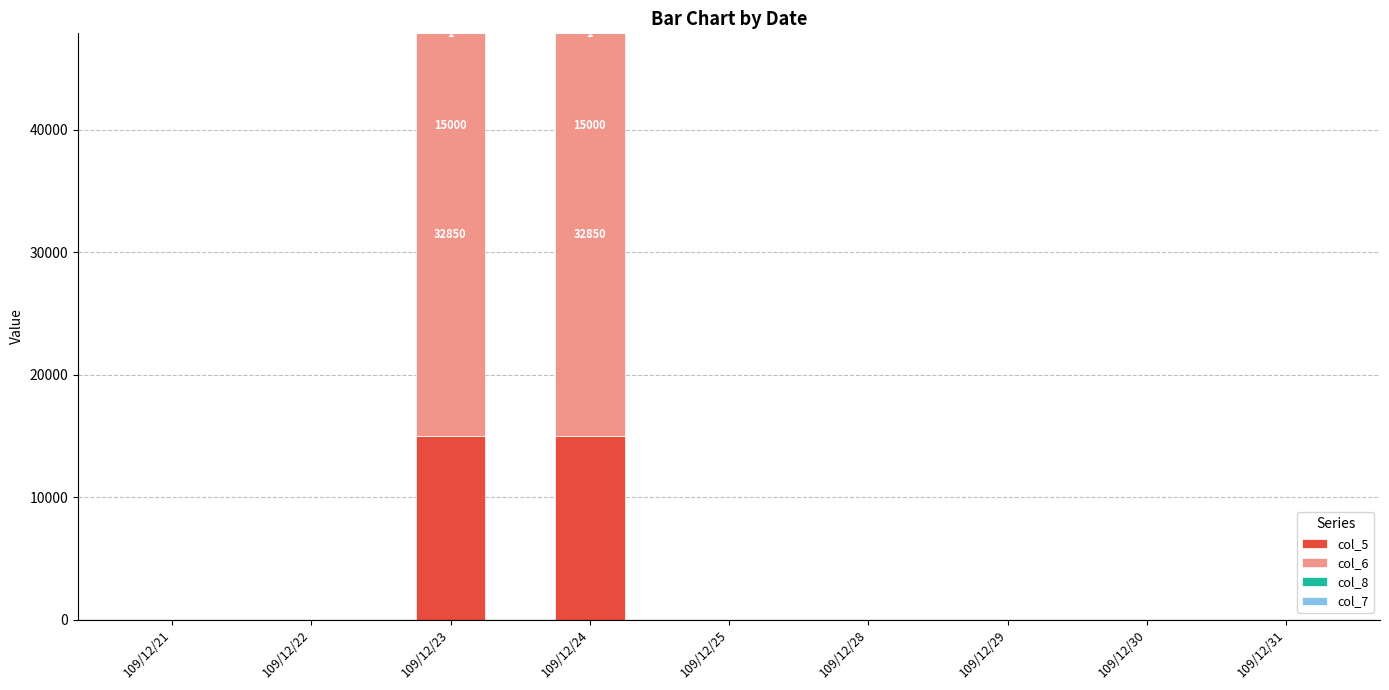

Does the chart contain stacked bars?

Yes